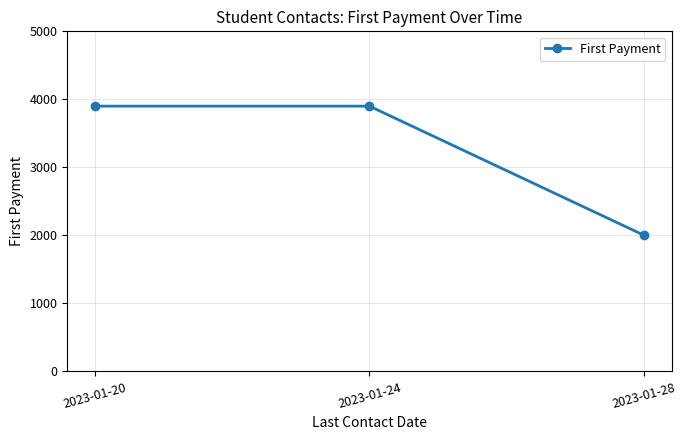

Does the chart display data point markers on the line(s)?

Yes